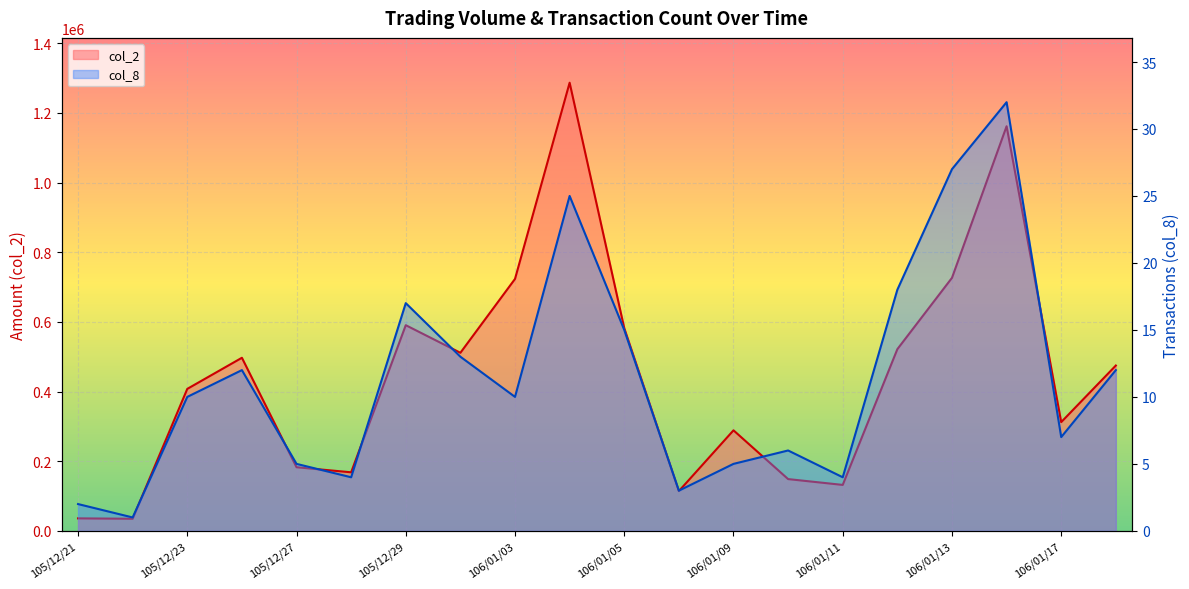

True or false: col_8 has more than 1 interior local peaks.

True